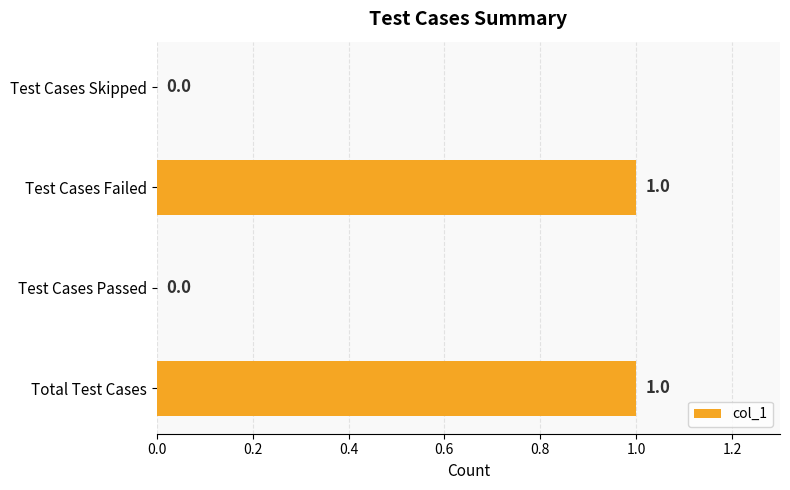

How many values are between 0 and 1?

4